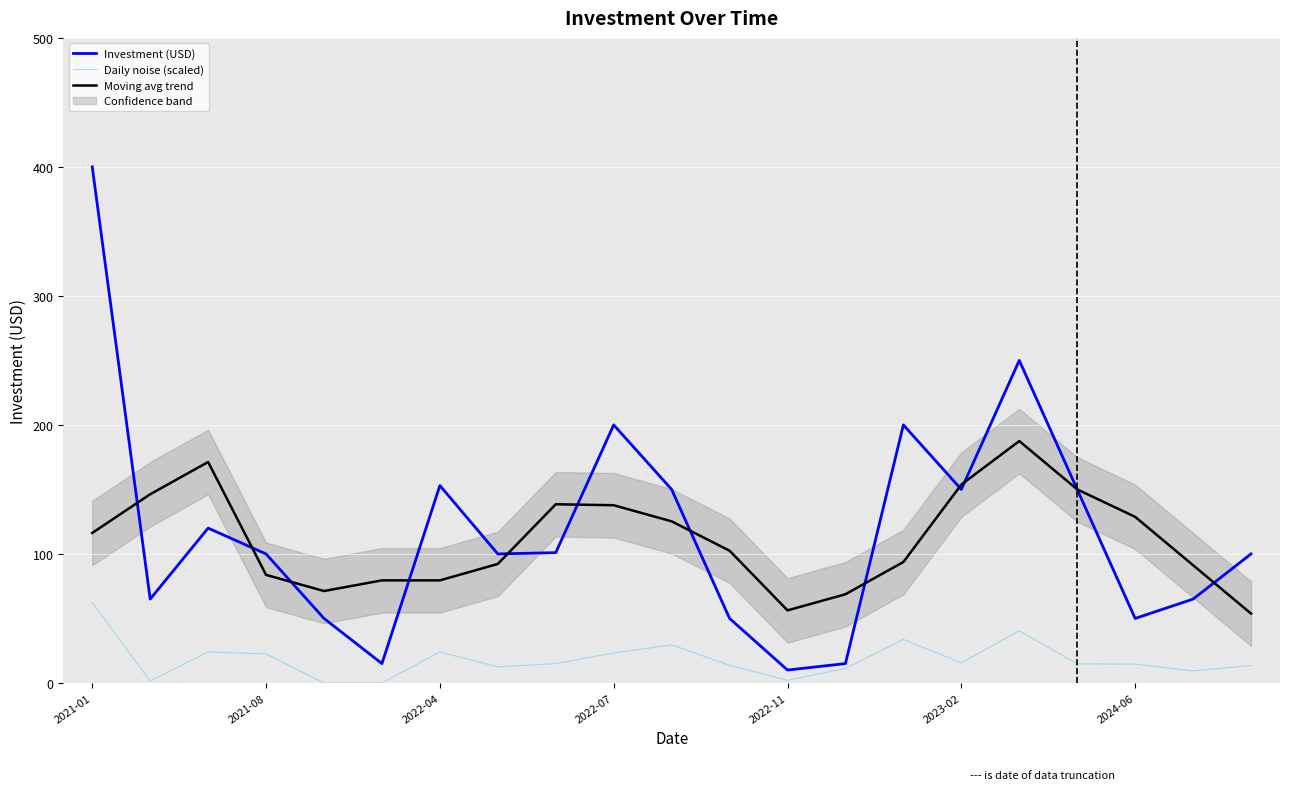

Count the number of categories in the chart.

21